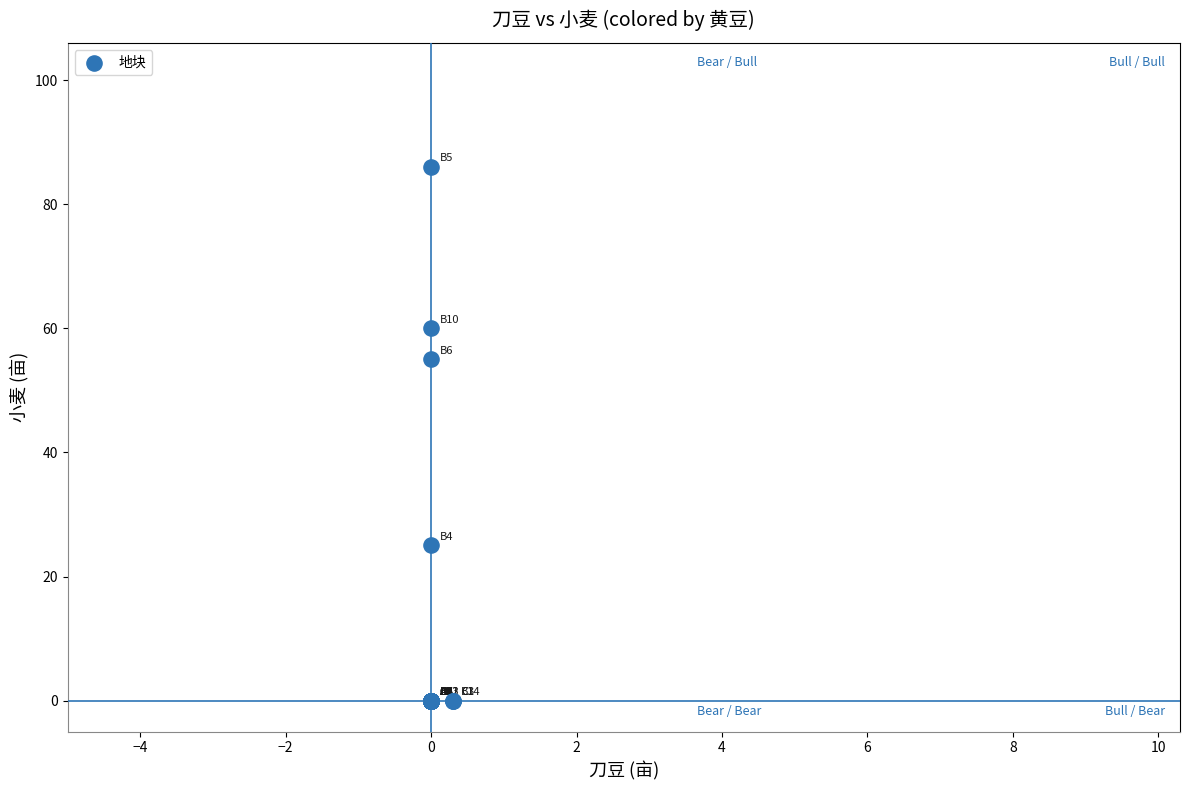

What Y value in the scatter plot is closest to 43?

55